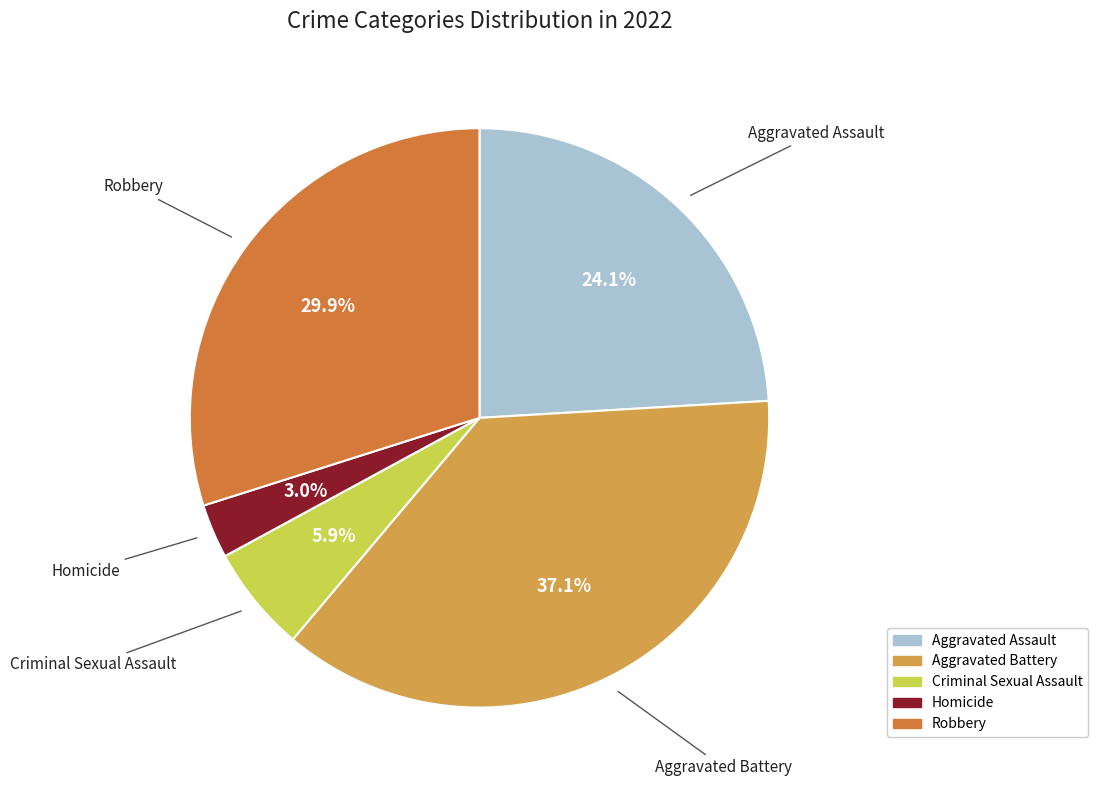

Is it true that Aggravated Battery is 43% of the pie?

False